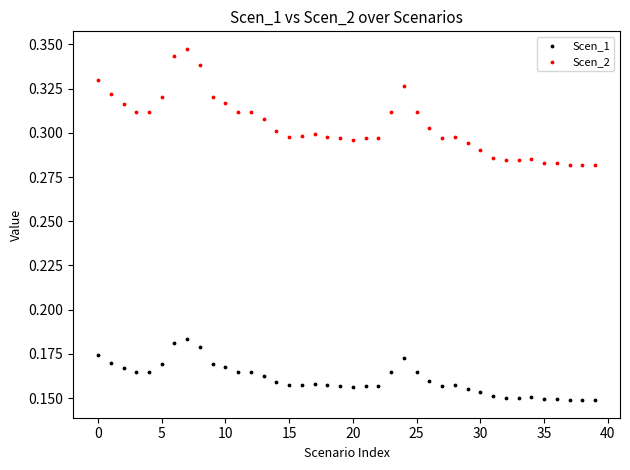

Which series reaches the maximum Y coordinate?

Scen_2